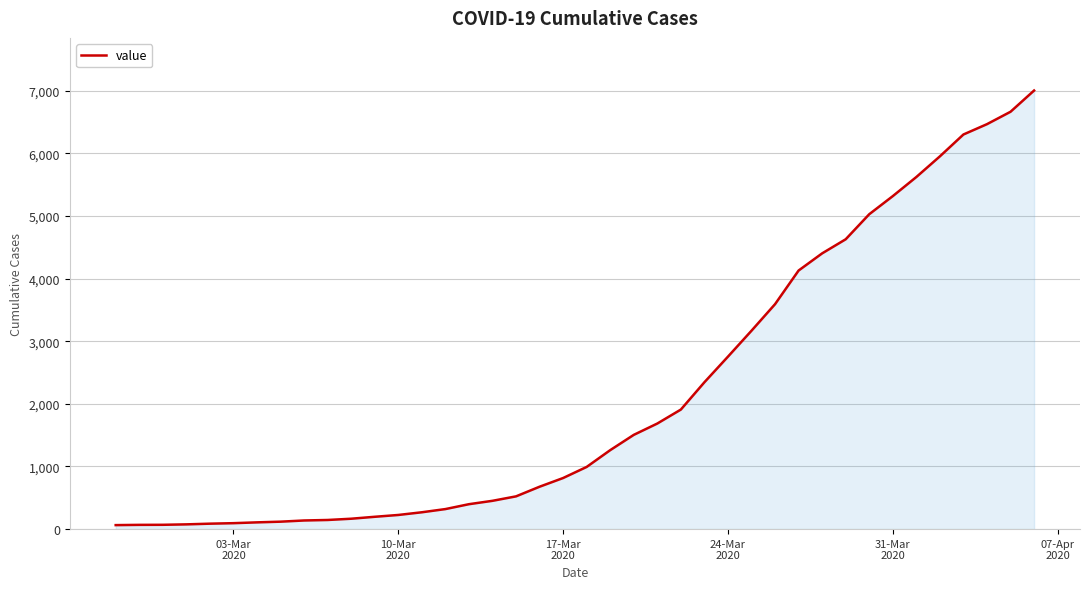

What is the greatest value displayed?

7003